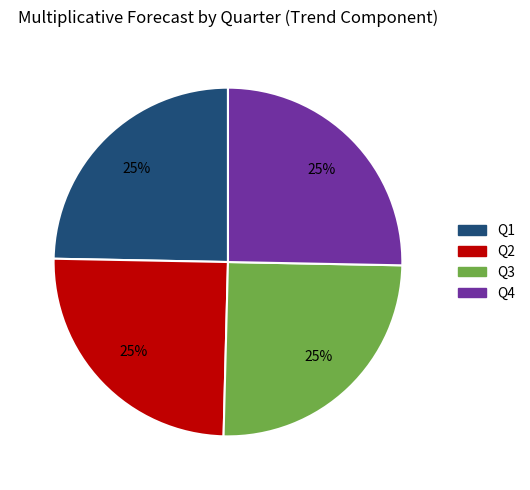

How many slices are in this pie chart?

4